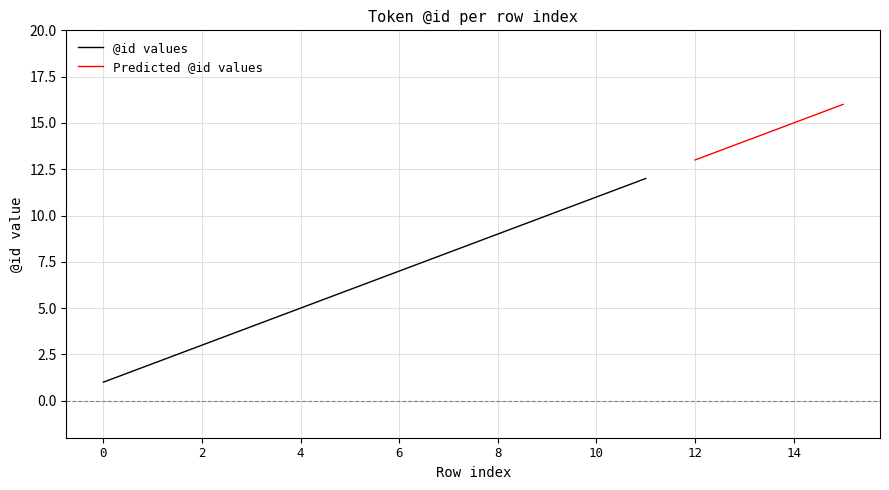

What is the difference between the values at 7 and 9?

2